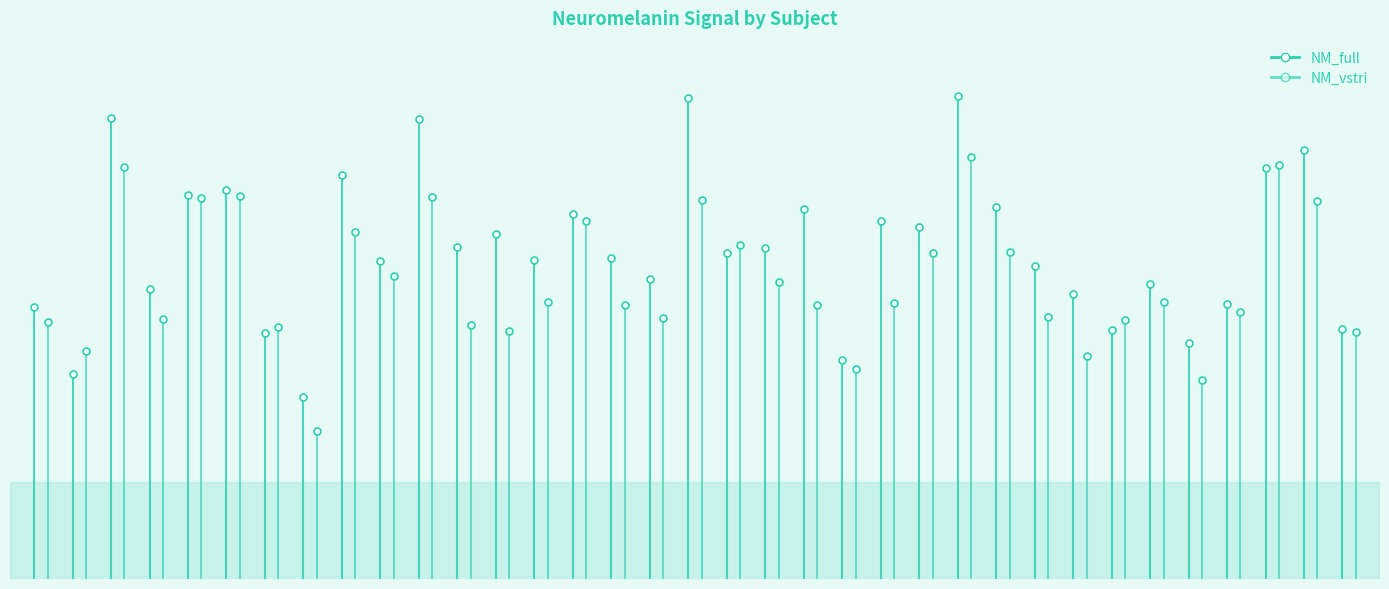

Which category has the highest value in the NM_vstri series?

3896